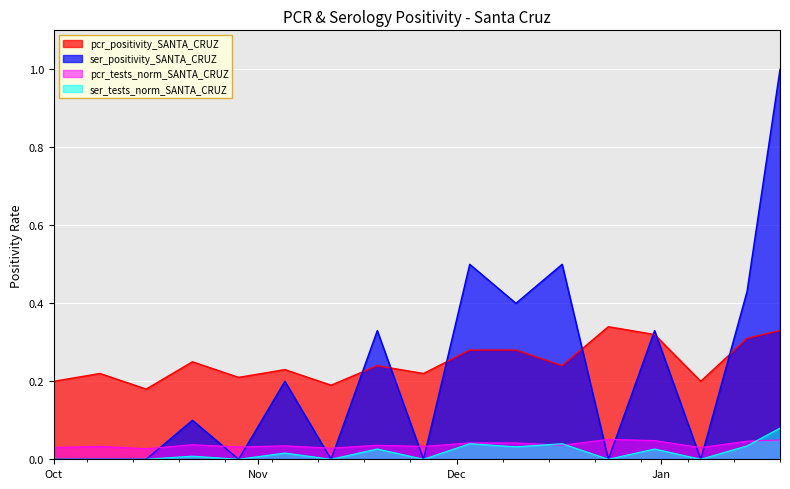

What is the difference between the second highest and second lowest values in the ser_positivity_SANTA_CRUZ series?

0.5